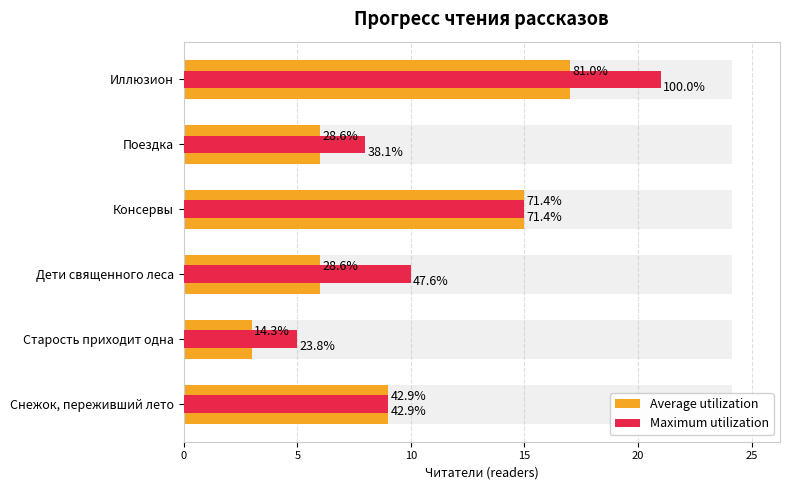

What is the minimum value shown in the chart?

3